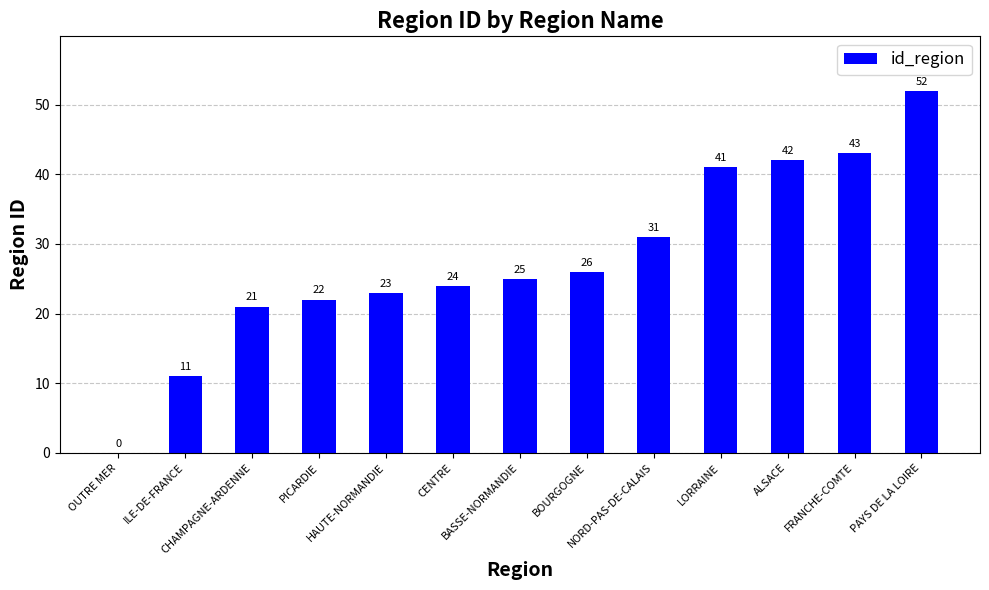

Reading right to left, list all the values displayed in this chart.

PAYS DE LA LOIRE=52	FRANCHE-COMTE=43	ALSACE=42	LORRAINE=41	NORD-PAS-DE-CALAIS=31	BOURGOGNE=26	BASSE-NORMANDIE=25	CENTRE=24	HAUTE-NORMANDIE=23	PICARDIE=22	CHAMPAGNE-ARDENNE=21	ILE-DE-FRANCE=11	OUTRE MER=0